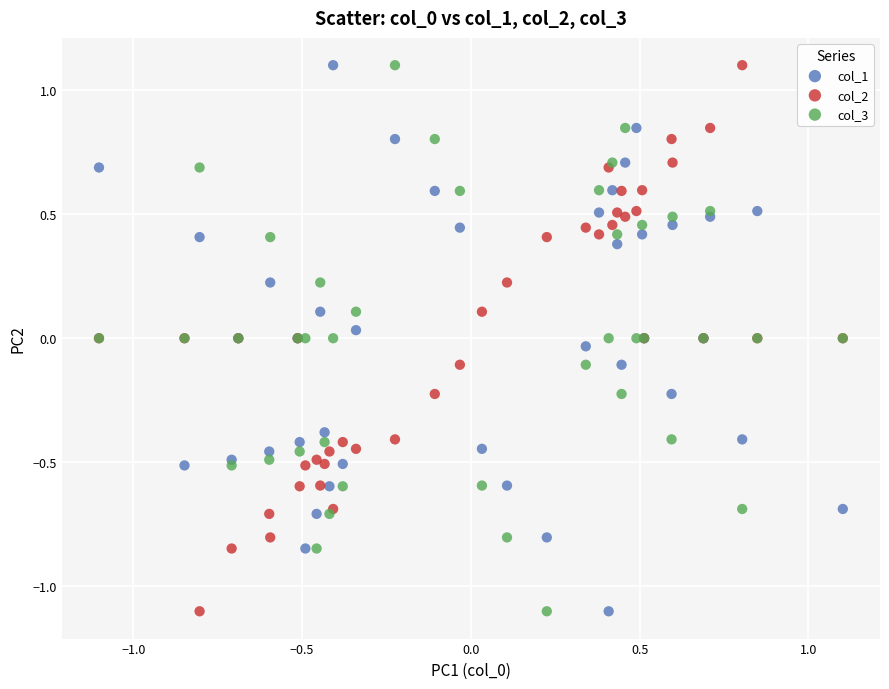

What is the X range (max minus min) for the scatter plot?

2.2